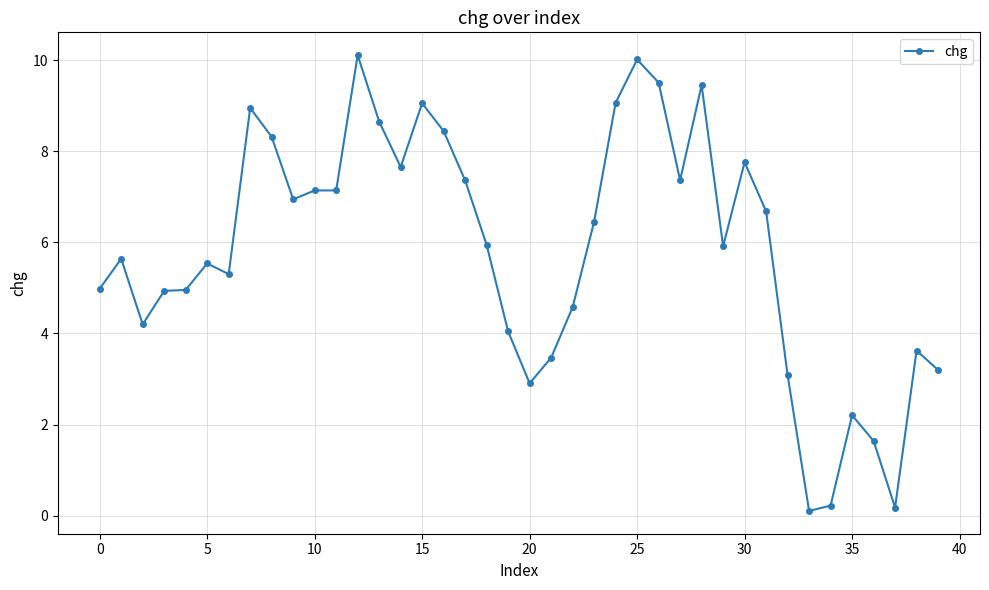

Count the number of data series in this chart.

1